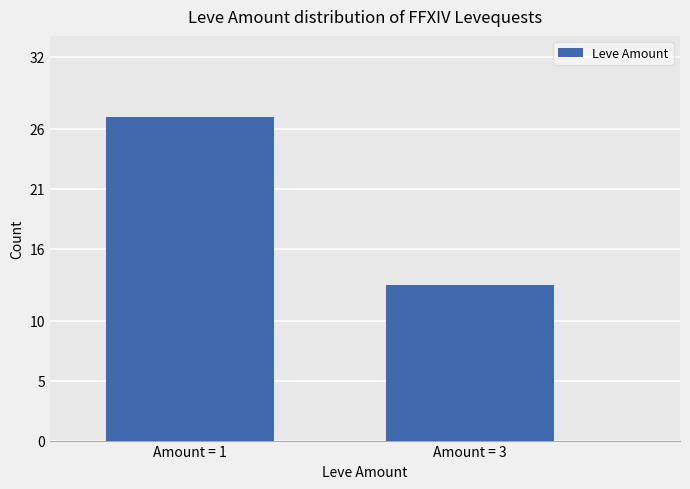

Rank the categories by value from highest to lowest.

Amount = 1, Amount = 3